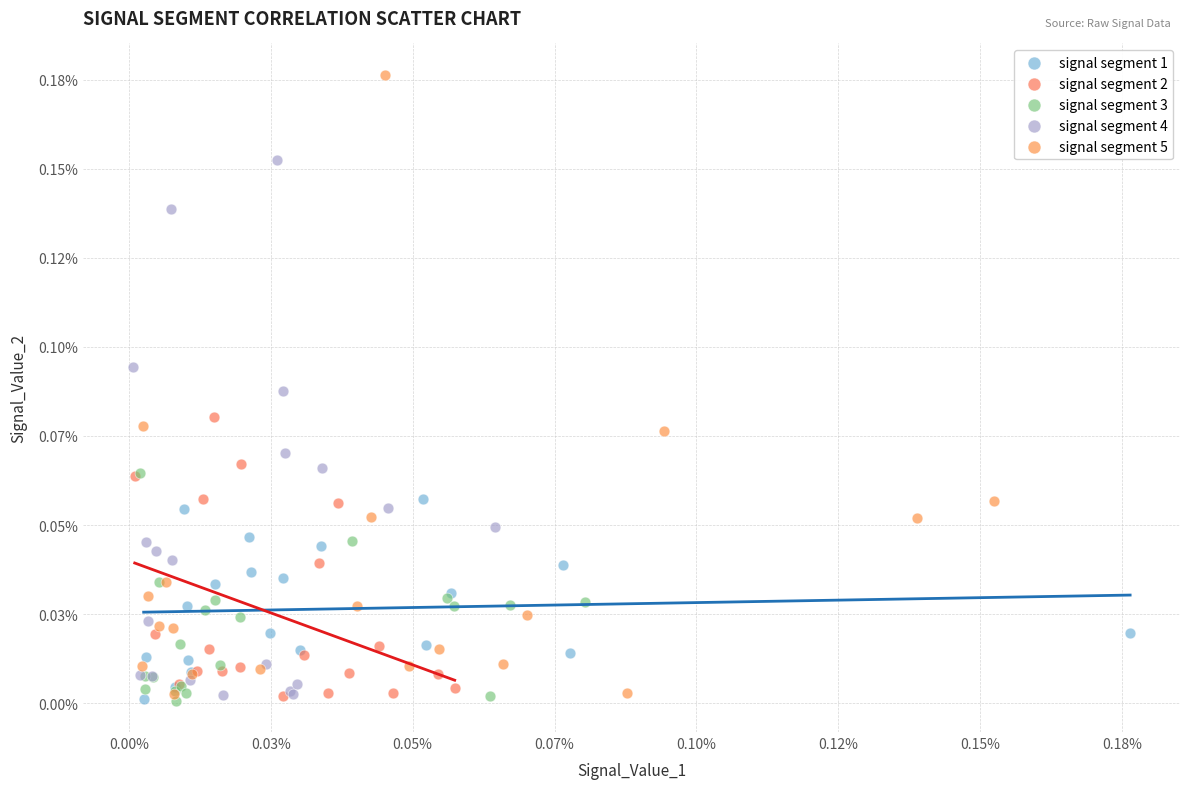

What are all the series names shown in the legend?

signal segment 1, signal segment 2, signal segment 3, signal segment 4, signal segment 5